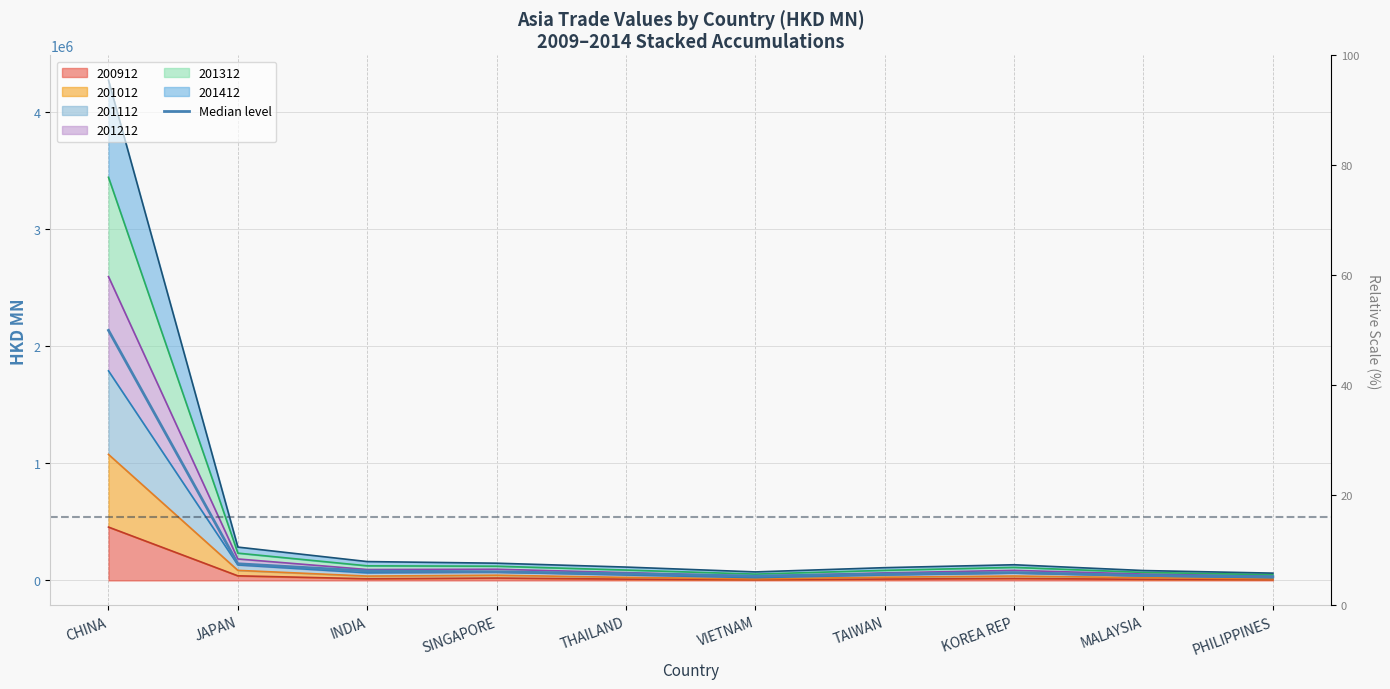

What is the label of the 4th point from the left?

SINGAPORE